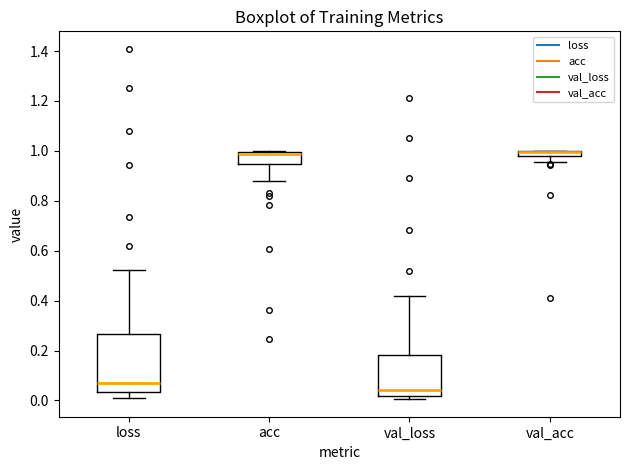

Comparing the boxes themselves (not the whiskers), which one is the tallest?

loss